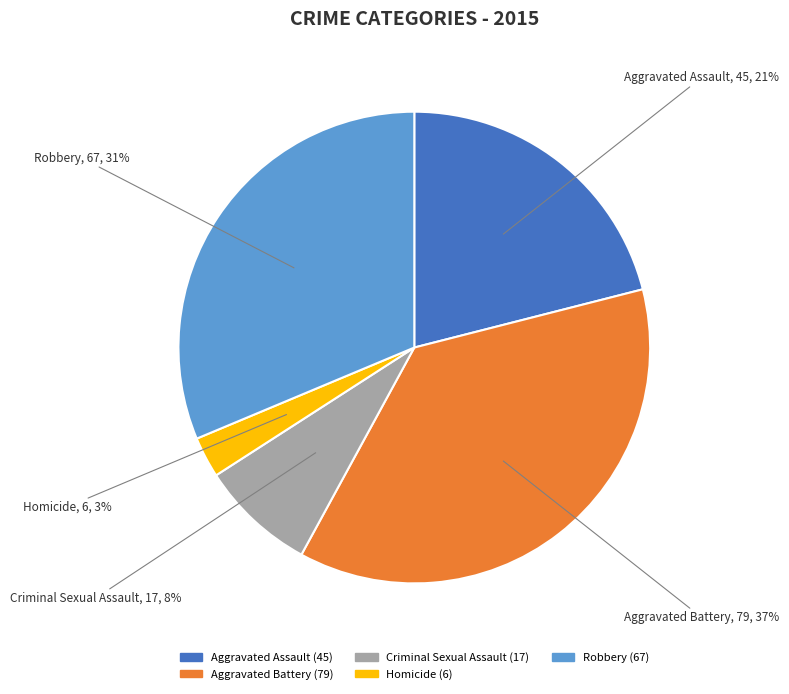

Does Aggravated Battery account for over 50% of the chart?

No